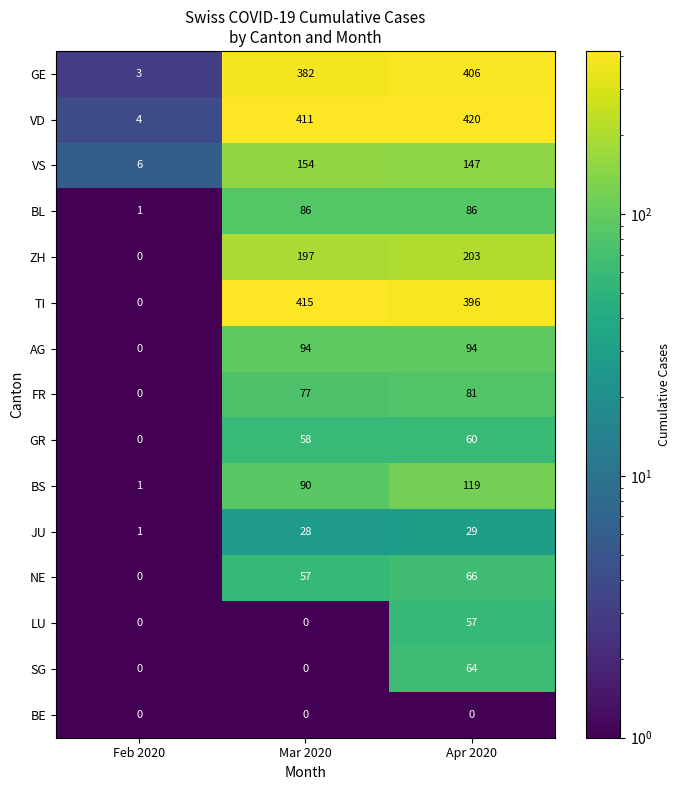

What is the maximum value for GE?

406